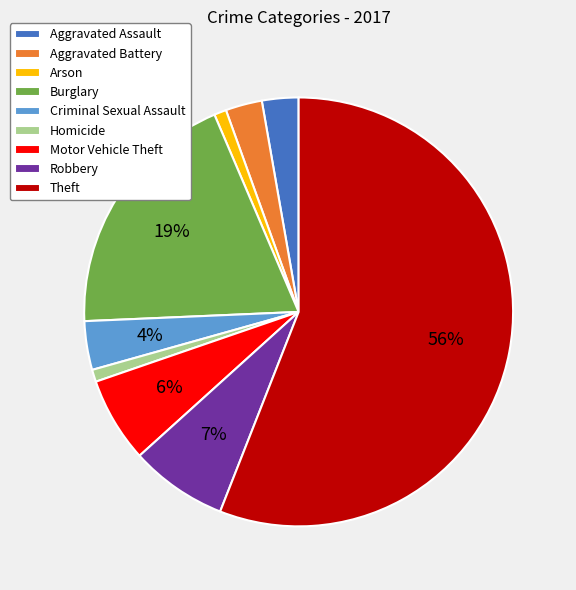

Is the sum of Criminal Sexual Assault and Aggravated Battery greater than half?

No